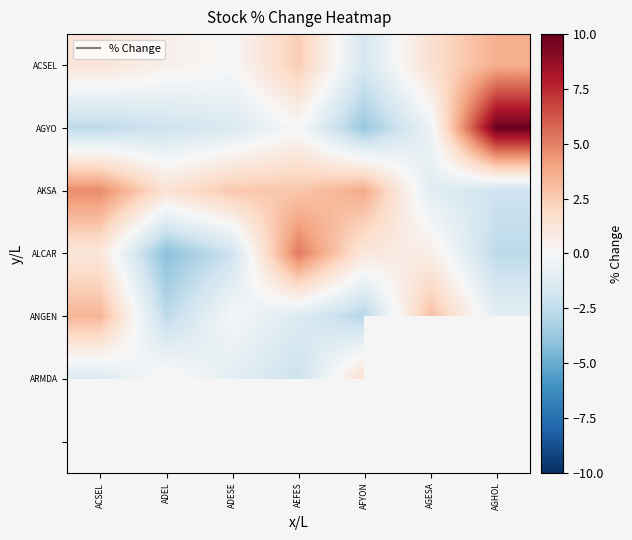

Between ACSEL and ADESE, which is larger?

ACSEL